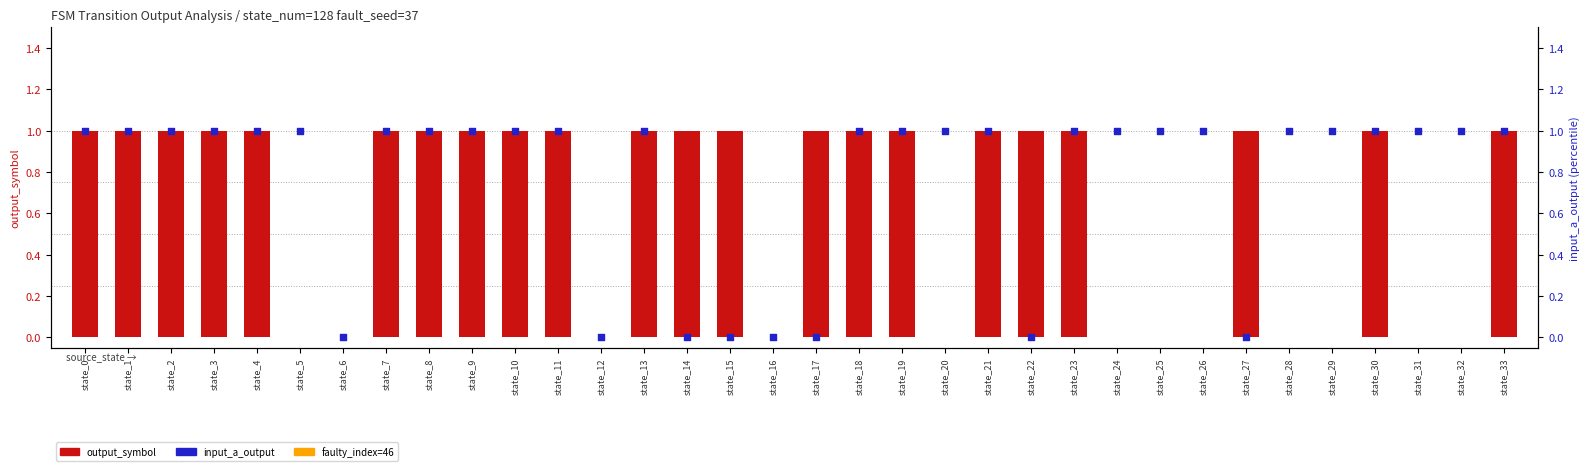

At which category is the sum across all series the highest?

state_0